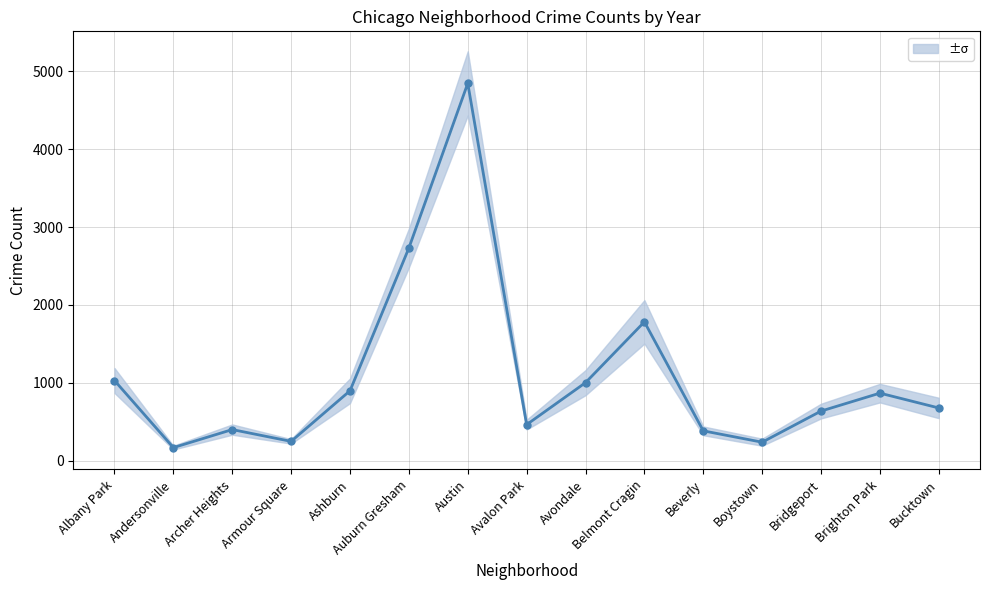

What is the minimum value shown in the chart?

167.2